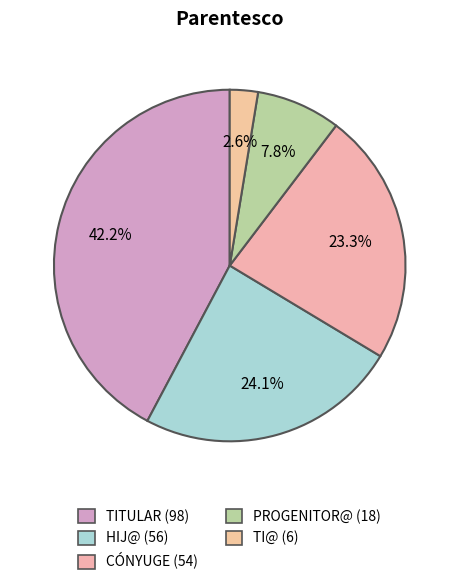

What is the largest slice in the pie chart?

TITULAR